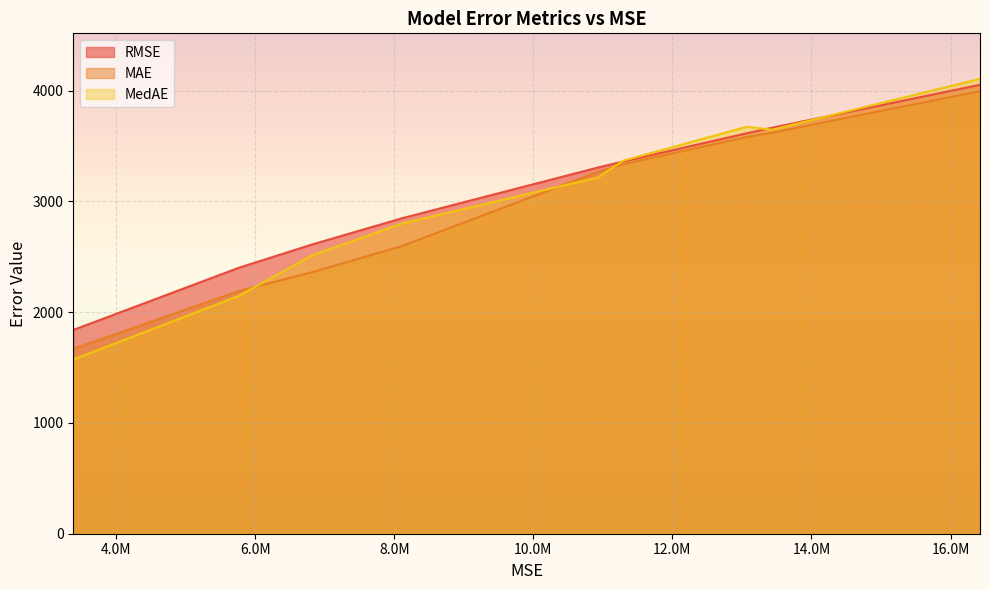

Which category has the lowest value in the RMSE series?

XGBoost